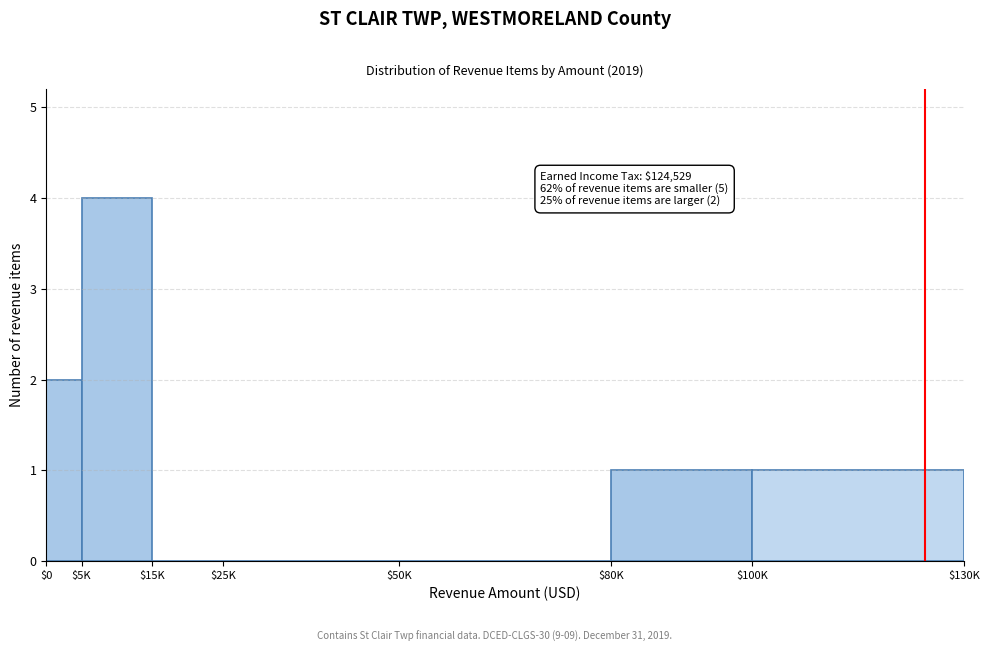

What is the sum of all values?

8